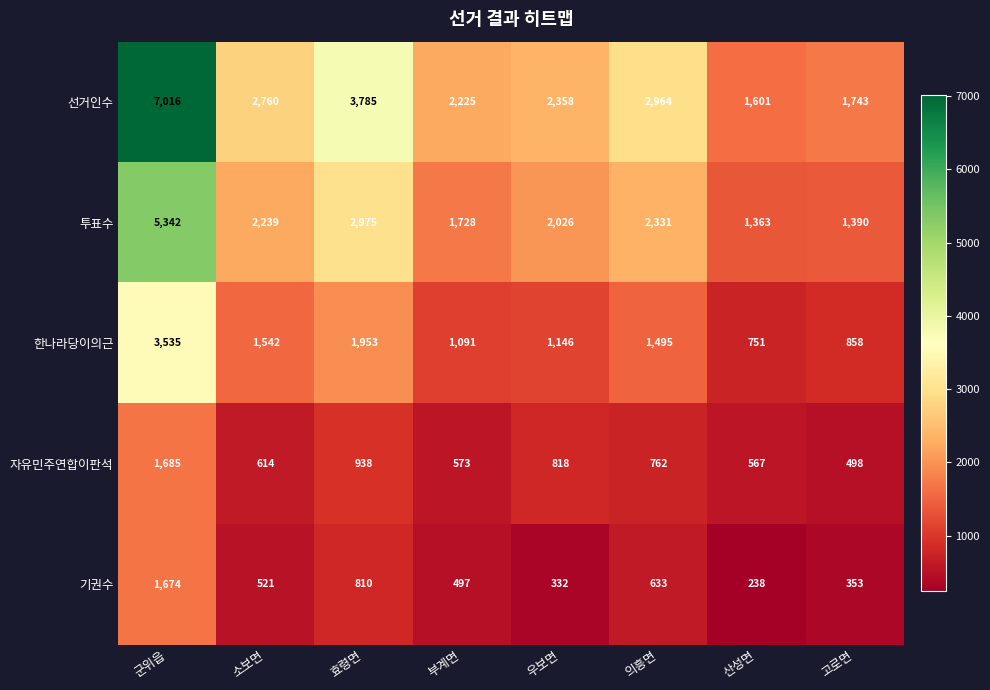

What is the average value of the 한나라당이의근 series?

1546